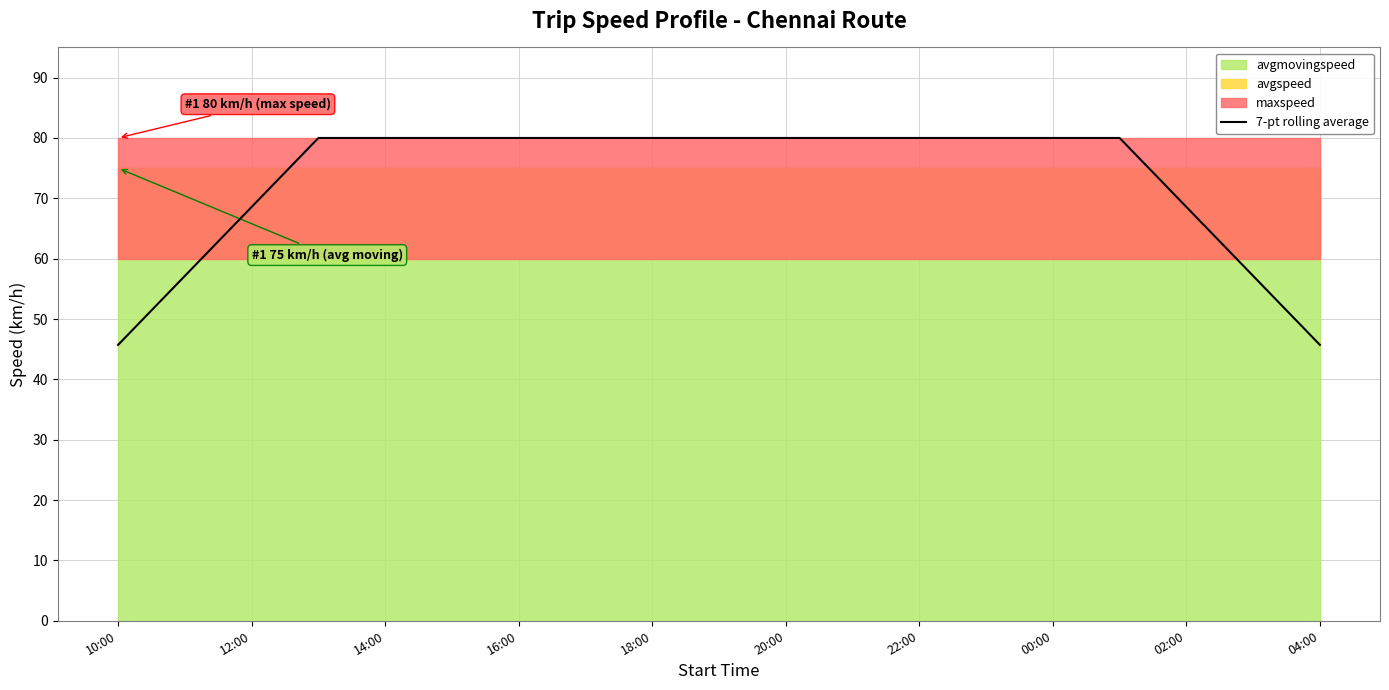

What is the difference between the maximum and minimum values?

34.3